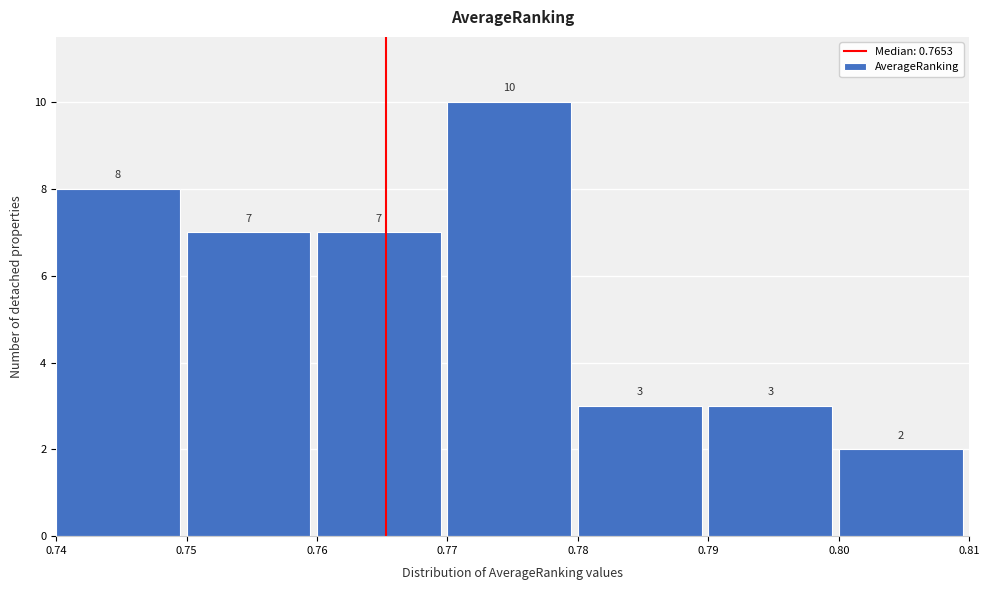

What is the height of the bar covering 0.75 to 0.76 on the x-axis?

7